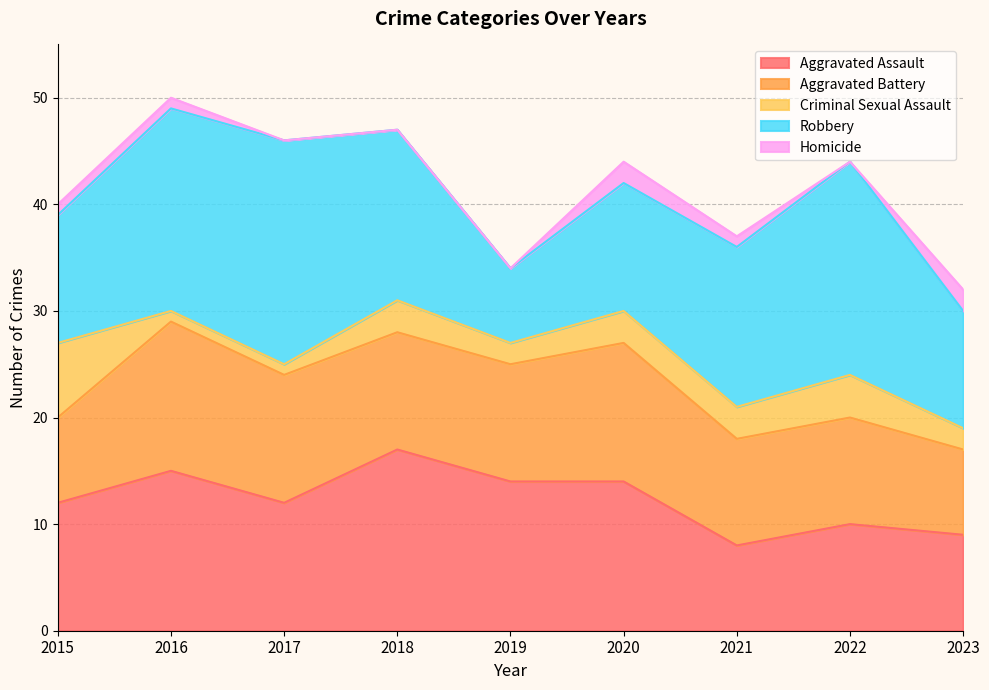

At which label does Robbery first exceed 15?

2016